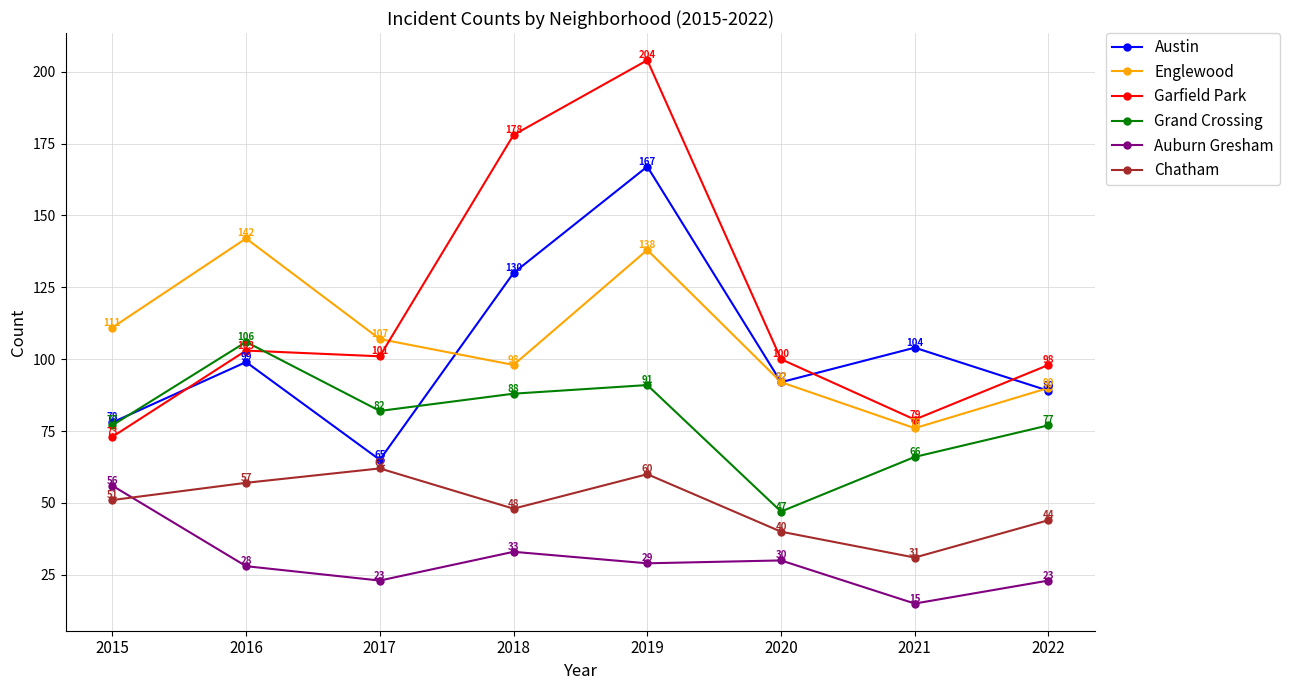

Reading left to right, list all the values displayed in this chart.

Austin: 78	99	65	130	167	92	104	89
Englewood: 111	142	107	98	138	92	76	90
Garfield Park: 73	103	101	178	204	100	79	98
Grand Crossing: 77	106	82	88	91	47	66	77
Auburn Gresham: 56	28	23	33	29	30	15	23
Chatham: 51	57	62	48	60	40	31	44